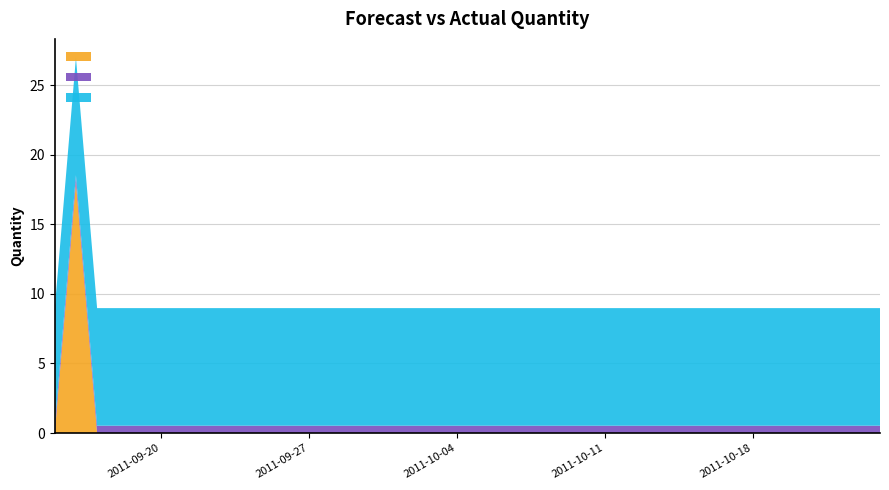

Reading right to left, transcribe all the data shown in this chart.

Actual: 2011-10-24=0.0	2011-10-23=0.0	2011-10-22=0.0	2011-10-21=0.0	2011-10-20=0.0	2011-10-19=0.0	2011-10-18=0.0	2011-10-17=0.0	2011-10-16=0.0	2011-10-15=0.0	2011-10-14=0.0	2011-10-13=0.0	2011-10-12=0.0	2011-10-11=0.0	2011-10-10=0.0	2011-10-09=0.0	2011-10-08=0.0	2011-10-07=0.0	2011-10-06=0.0	2011-10-05=0.0	2011-10-04=0.0	2011-10-03=0.0	2011-10-02=0.0	2011-10-01=0.0	2011-09-30=0.0	2011-09-29=0.0	2011-09-28=0.0	2011-09-27=0.0	2011-09-26=0.0	2011-09-25=0.0	2011-09-24=0.0	2011-09-23=0.0	2011-09-22=0.0	2011-09-21=0.0	2011-09-20=0.0	2011-09-19=0.0	2011-09-18=0.0	2011-09-17=0.0	2011-09-16=18.0	2011-09-15=0.0
Forecasted_Quantity: 2011-10-24=0.5	2011-10-23=0.5	2011-10-22=0.5	2011-10-21=0.5	2011-10-20=0.5	2011-10-19=0.5	2011-10-18=0.5	2011-10-17=0.5	2011-10-16=0.5	2011-10-15=0.5	2011-10-14=0.5	2011-10-13=0.5	2011-10-12=0.5	2011-10-11=0.5	2011-10-10=0.5	2011-10-09=0.5	2011-10-08=0.5	2011-10-07=0.5	2011-10-06=0.5	2011-10-05=0.5	2011-10-04=0.5	2011-10-03=0.5	2011-10-02=0.5	2011-10-01=0.5	2011-09-30=0.5	2011-09-29=0.5	2011-09-28=0.5	2011-09-27=0.5	2011-09-26=0.5	2011-09-25=0.5	2011-09-24=0.5	2011-09-23=0.5	2011-09-22=0.5	2011-09-21=0.5	2011-09-20=0.5	2011-09-19=0.5	2011-09-18=0.5	2011-09-17=0.5	2011-09-16=0.5	2011-09-15=0.5
Upper_Bound: 2011-10-24=8.4	2011-10-23=8.4	2011-10-22=8.4	2011-10-21=8.4	2011-10-20=8.4	2011-10-19=8.4	2011-10-18=8.4	2011-10-17=8.4	2011-10-16=8.4	2011-10-15=8.4	2011-10-14=8.4	2011-10-13=8.4	2011-10-12=8.4	2011-10-11=8.4	2011-10-10=8.4	2011-10-09=8.4	2011-10-08=8.4	2011-10-07=8.4	2011-10-06=8.4	2011-10-05=8.4	2011-10-04=8.4	2011-10-03=8.4	2011-10-02=8.4	2011-10-01=8.4	2011-09-30=8.4	2011-09-29=8.4	2011-09-28=8.4	2011-09-27=8.4	2011-09-26=8.4	2011-09-25=8.4	2011-09-24=8.4	2011-09-23=8.4	2011-09-22=8.4	2011-09-21=8.4	2011-09-20=8.4	2011-09-19=8.4	2011-09-18=8.4	2011-09-17=8.4	2011-09-16=8.4	2011-09-15=8.4